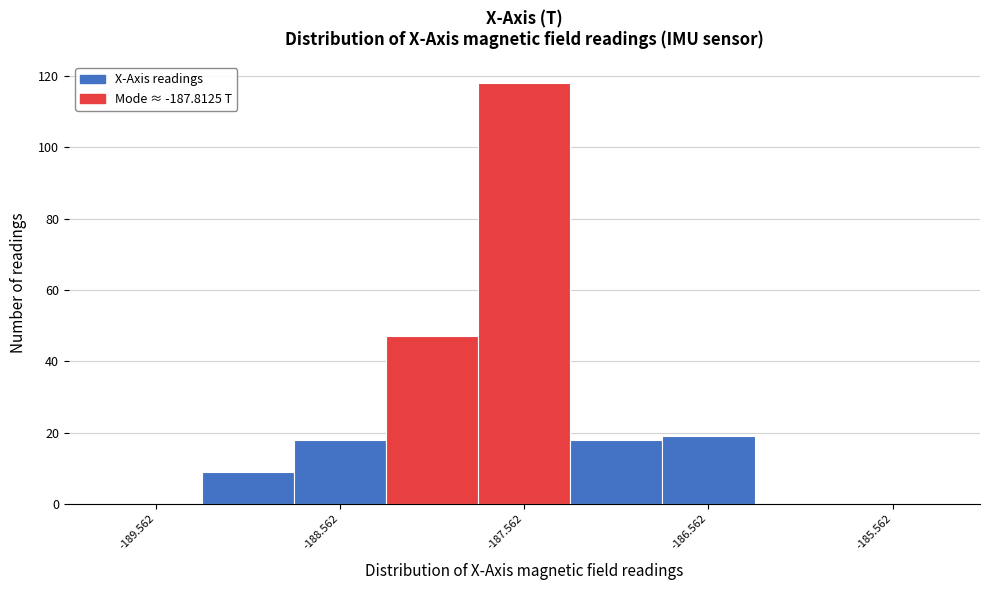

Over which range of the x-axis is the bar tallest?

-187.8 to -187.3